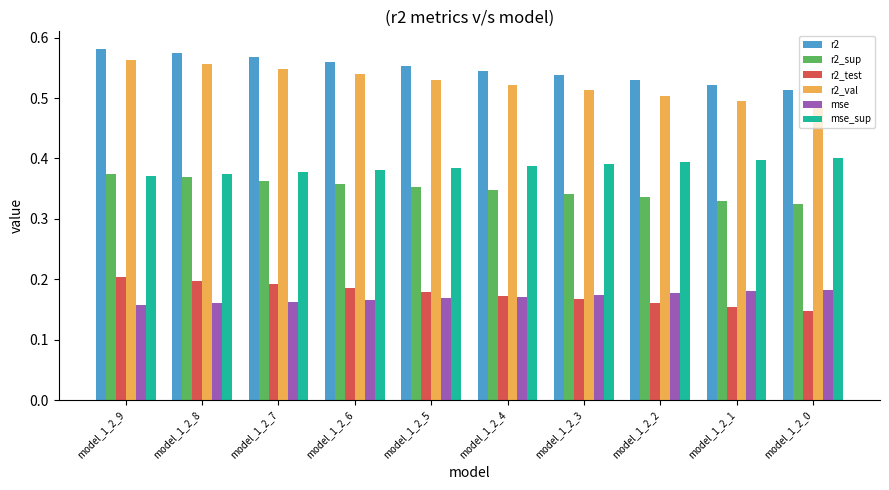

What are all the series names shown in the legend?

r2, r2_sup, r2_test, r2_val, mse, mse_sup